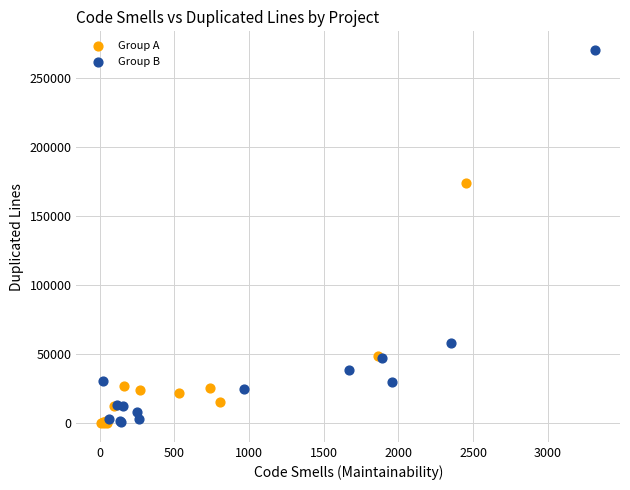

Which series has the largest Y range (max minus min)?

Group B